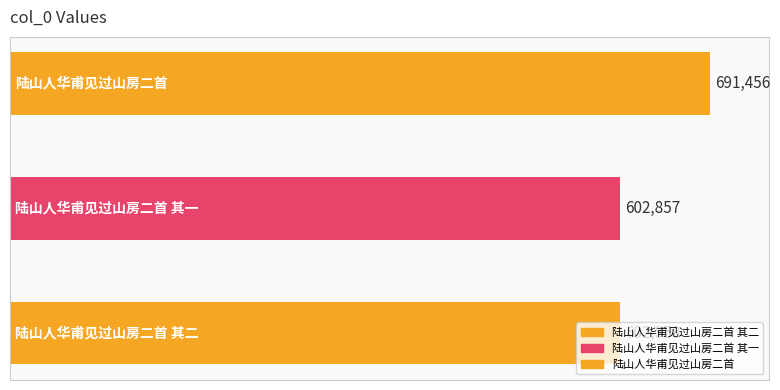

Approximately how many times larger is the value at 陆山人华甫见过山房二首 compared to 陆山人华甫见过山房二首 其一?

1.1